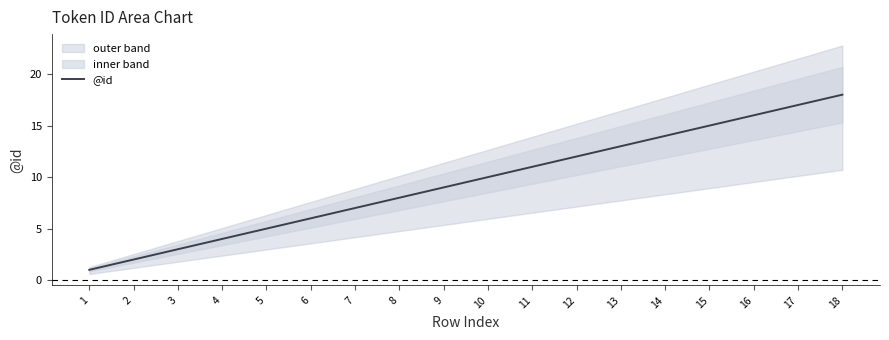

What is the value of the 7th point from the left?

7